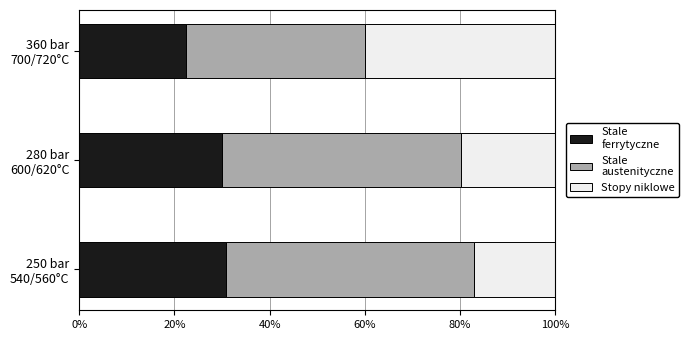

What is the maximum value for Stale ferrytyczne?

30.9